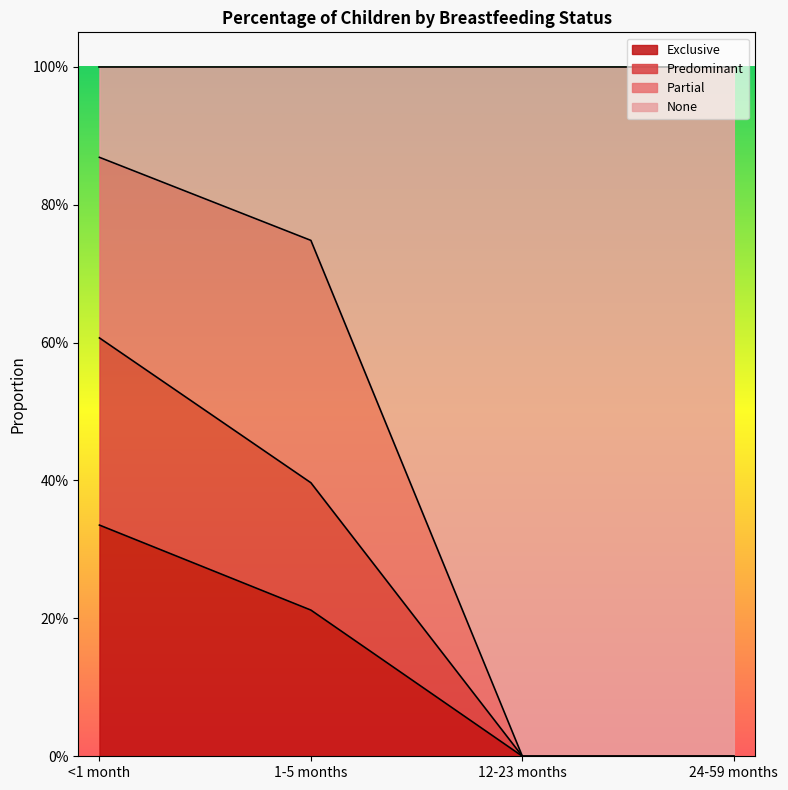

Which series has the largest range (max minus min)?

None